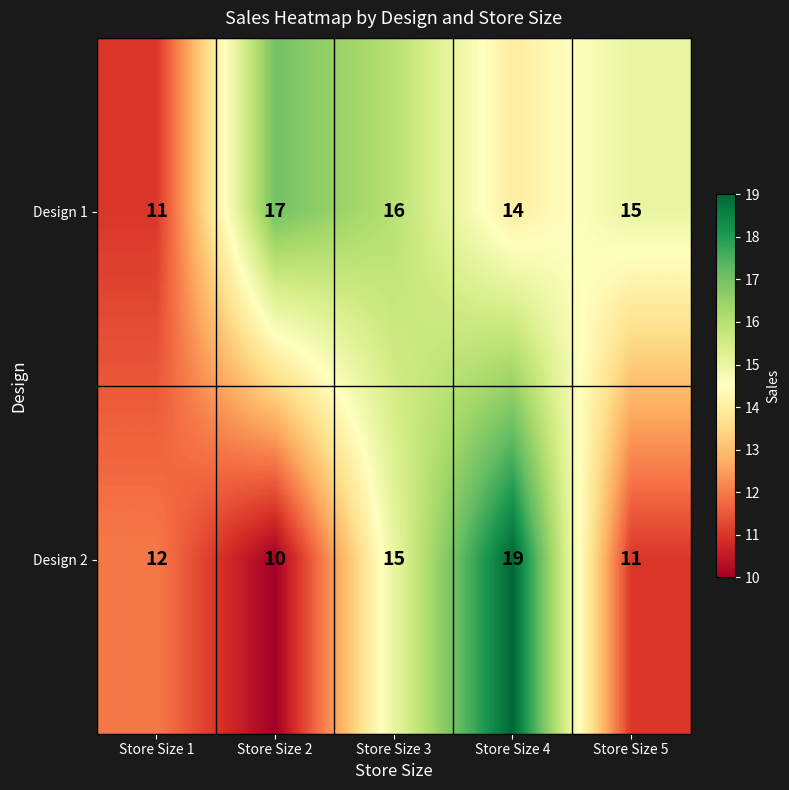

Which series has the widest spread of values?

Design 2